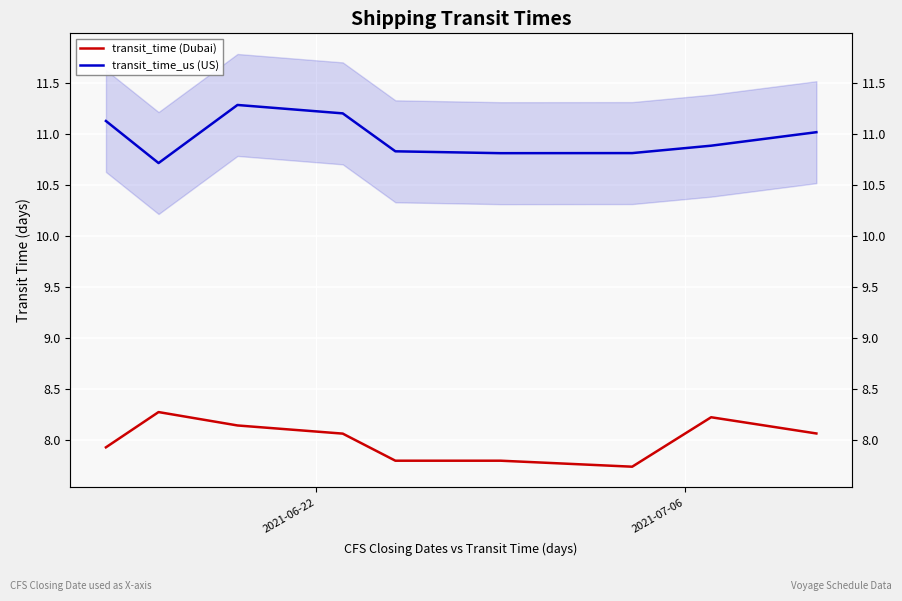

True or false: transit_time (Dubai) and transit_time_us (US) cross at least once.

False